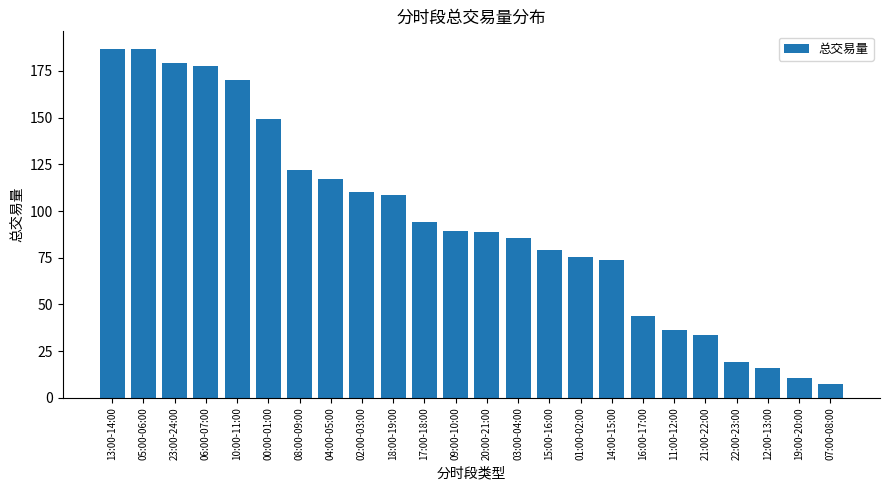

True or false: the data shows 10.2 at 22:00-23:00.

False